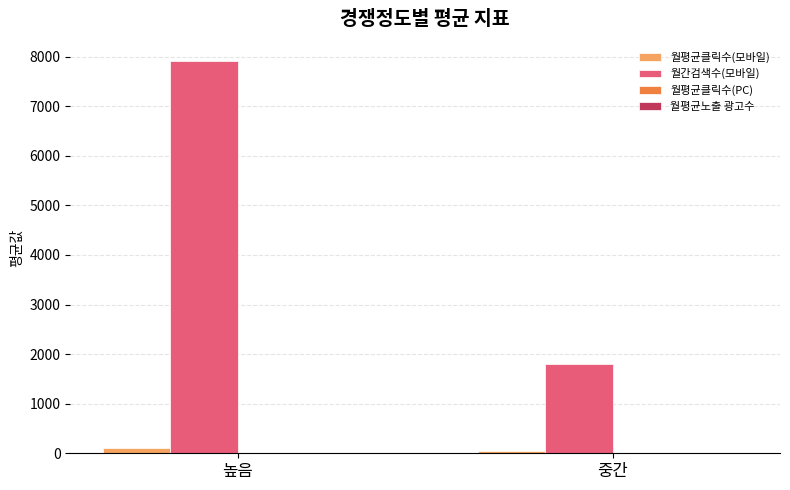

At which label does 월간검색수(모바일) reach its peak?

높음